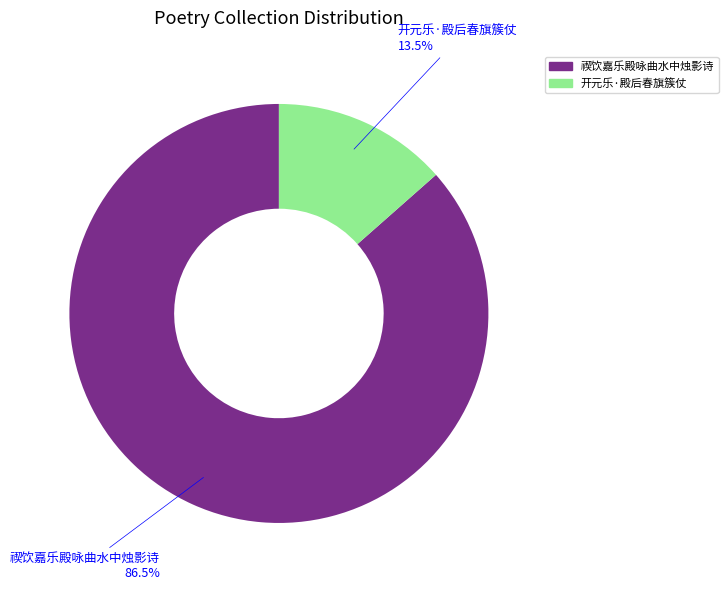

How many segments does this pie chart have?

2